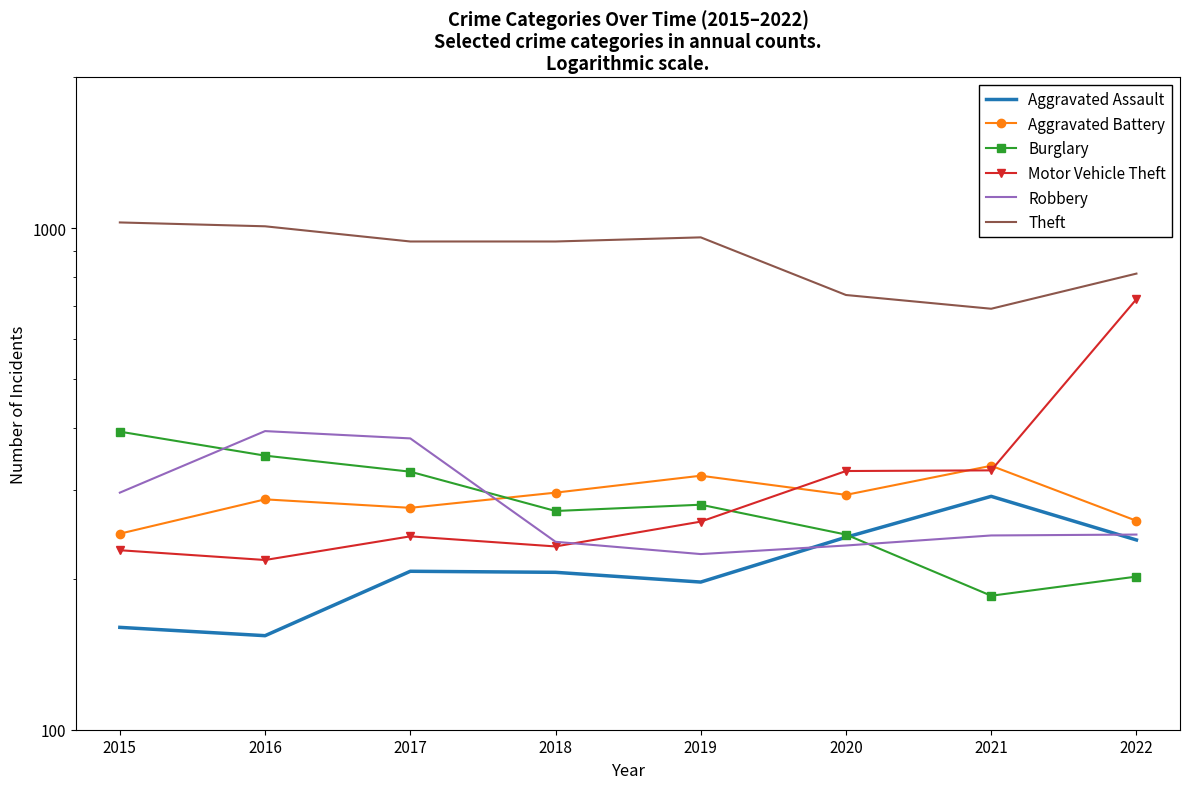

Reading right to left, extract all data points from this chart.

Aggravated Assault: 2022=239	2021=292	2020=242	2019=197	2018=206	2017=207	2016=154	2015=160
Aggravated Battery: 2022=261	2021=336	2020=294	2019=321	2018=297	2017=277	2016=288	2015=246
Burglary: 2022=202	2021=185	2020=245	2019=281	2018=273	2017=327	2016=352	2015=393
Motor Vehicle Theft: 2022=722	2021=329	2020=328	2019=260	2018=232	2017=243	2016=218	2015=228
Robbery: 2022=245	2021=244	2020=233	2019=224	2018=237	2017=381	2016=394	2015=297
Theft: 2022=812	2021=691	2020=736	2019=959	2018=941	2017=941	2016=1009	2015=1027